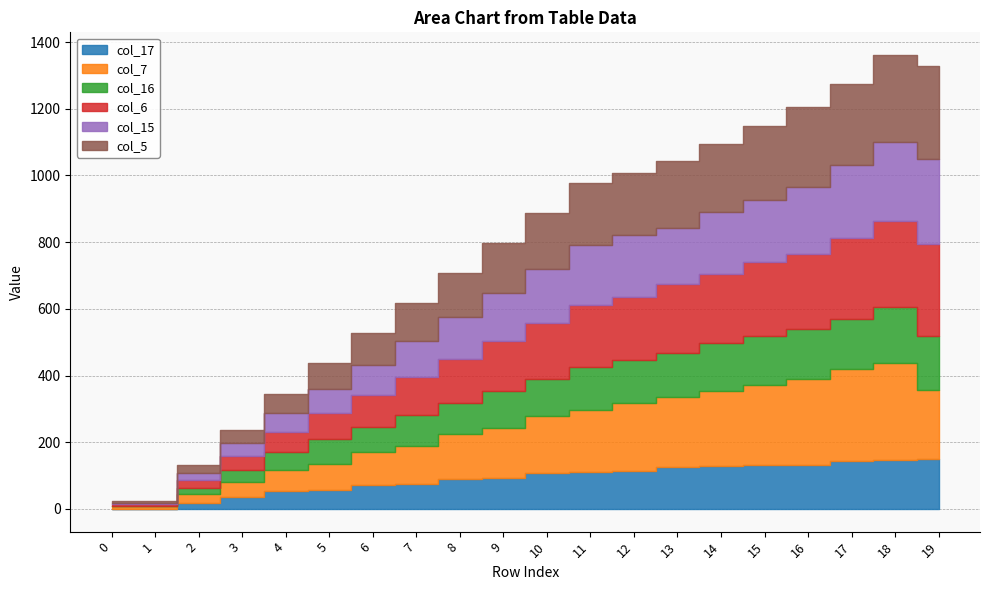

True or false: col_7 and col_17 cross at least once.

False